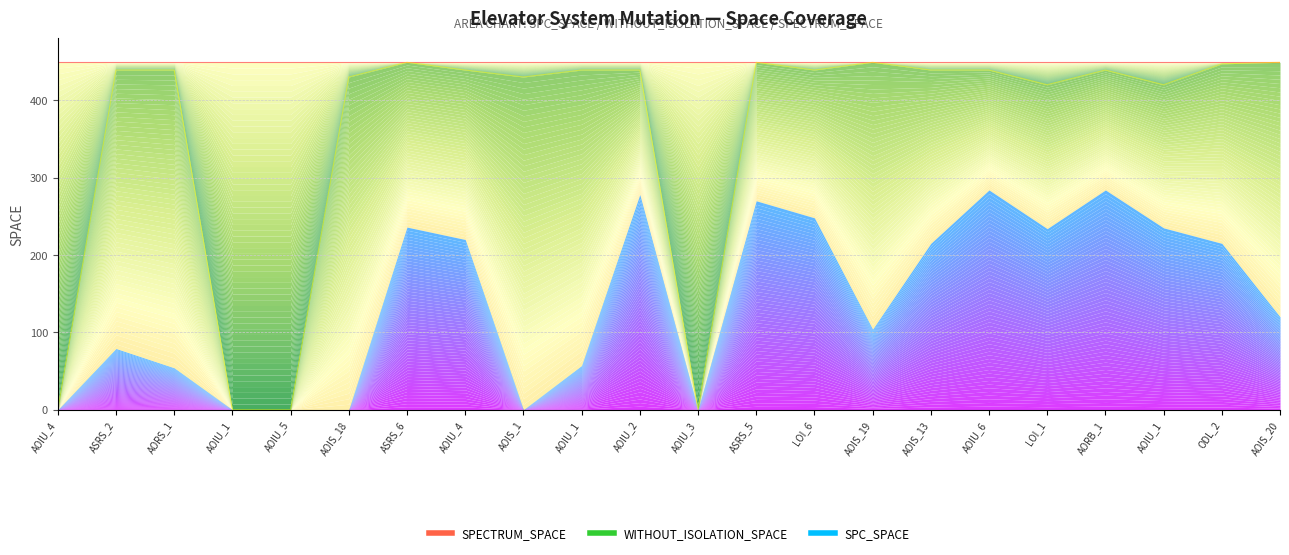

What is the label of the 8th point from the right?

AOIS_19